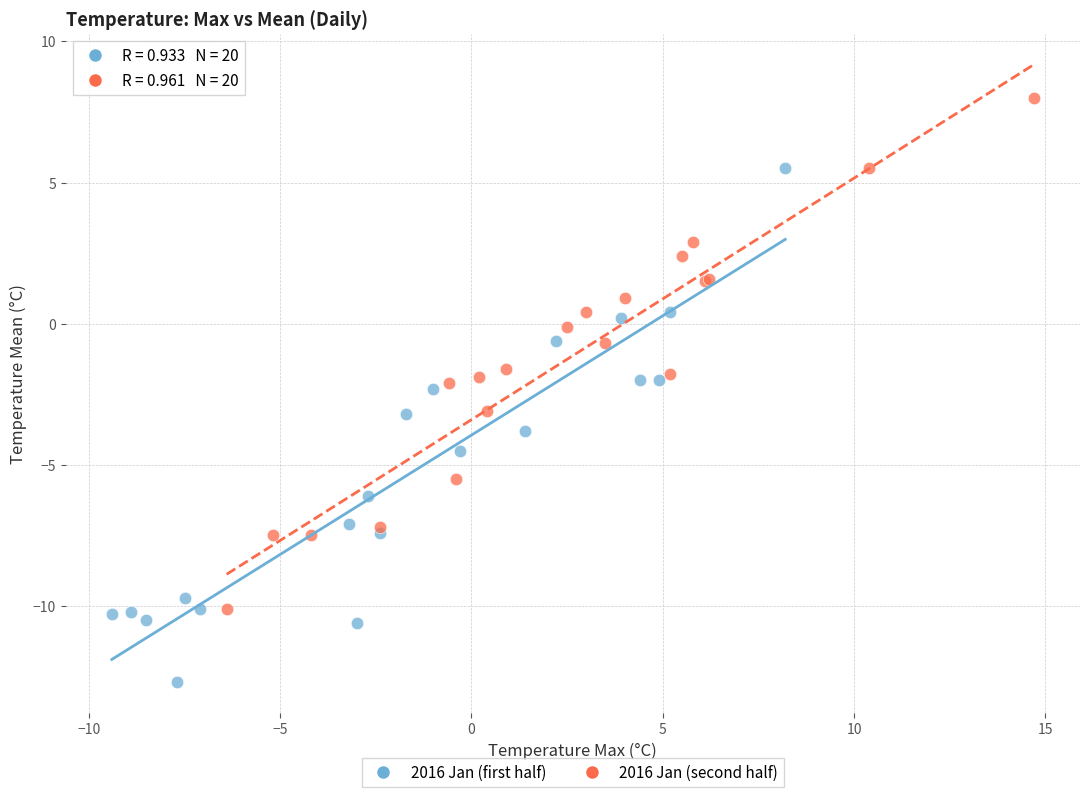

Which series reaches the minimum Y coordinate?

2016 Jan (first half)